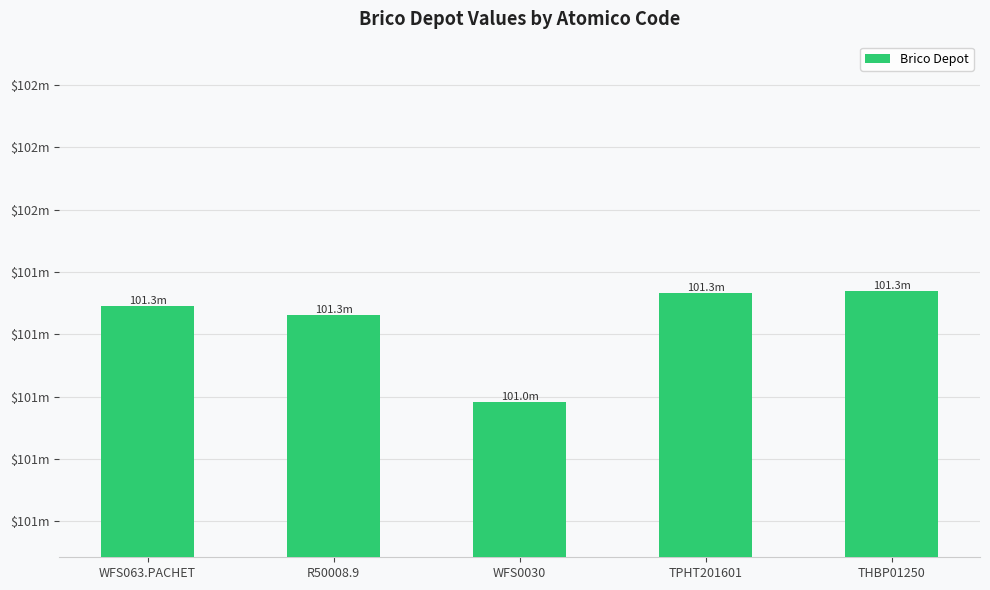

What is the value of the 4th bar from the left?

101331703